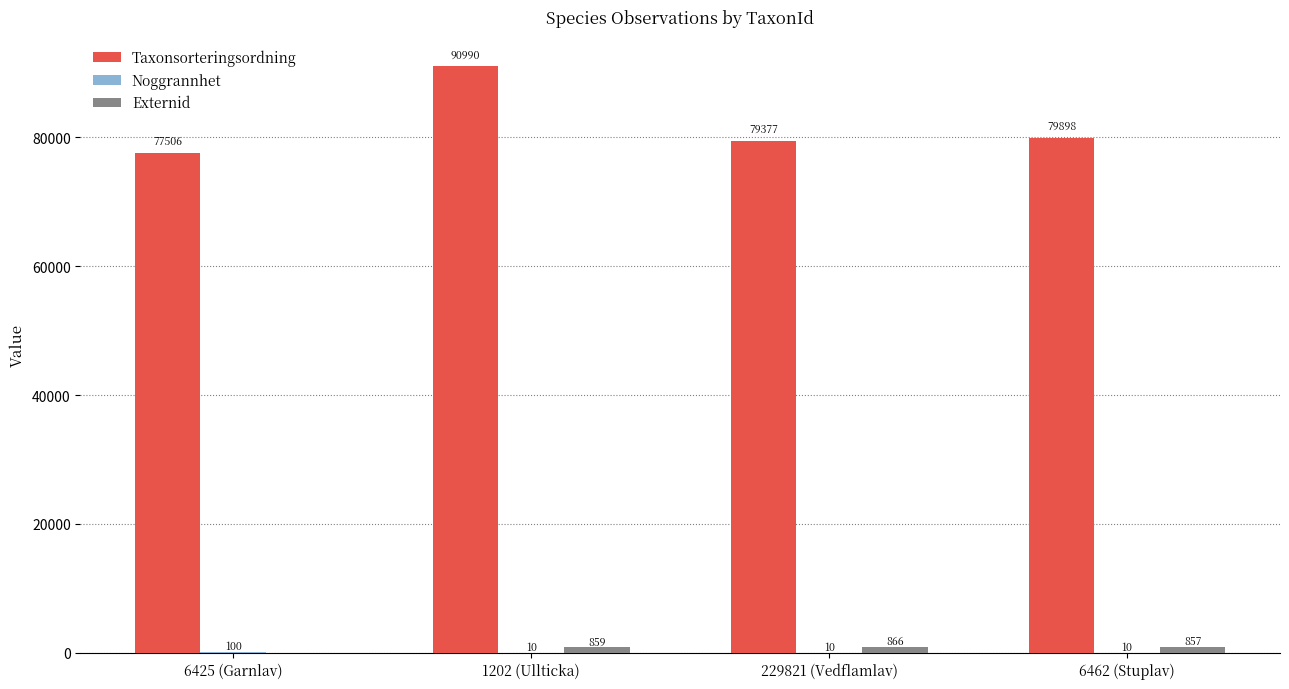

What is the sum of all Taxonsorteringsordning values?

327771